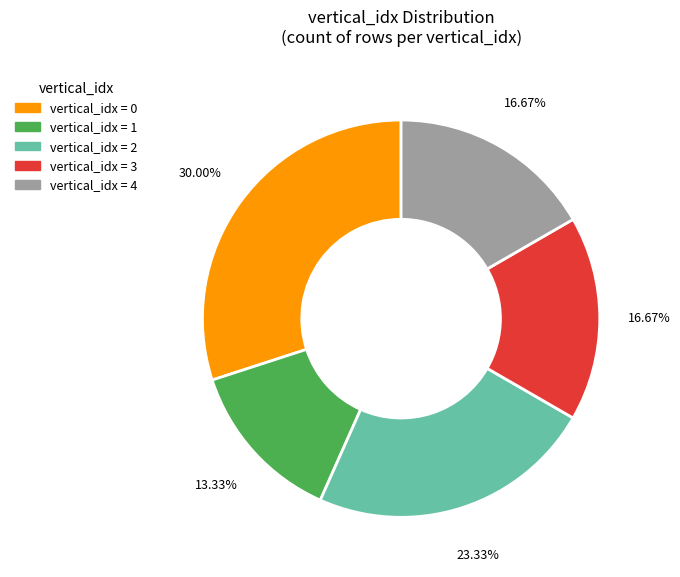

Is there any slice that represents more than half of the pie?

No